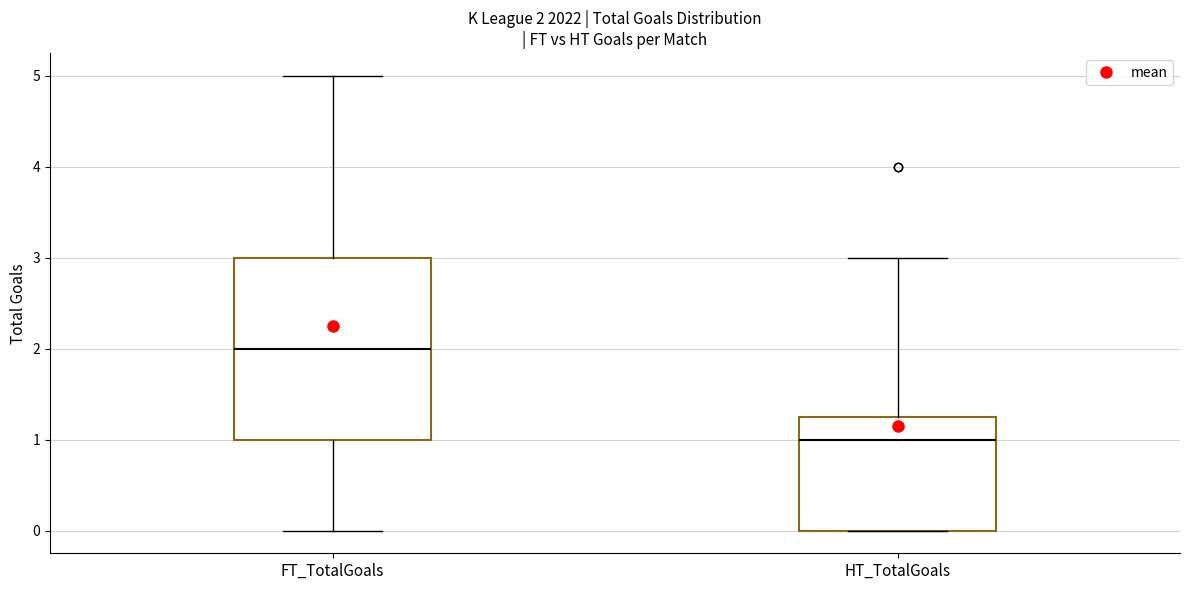

Which box has the highest median line?

FT_TotalGoals